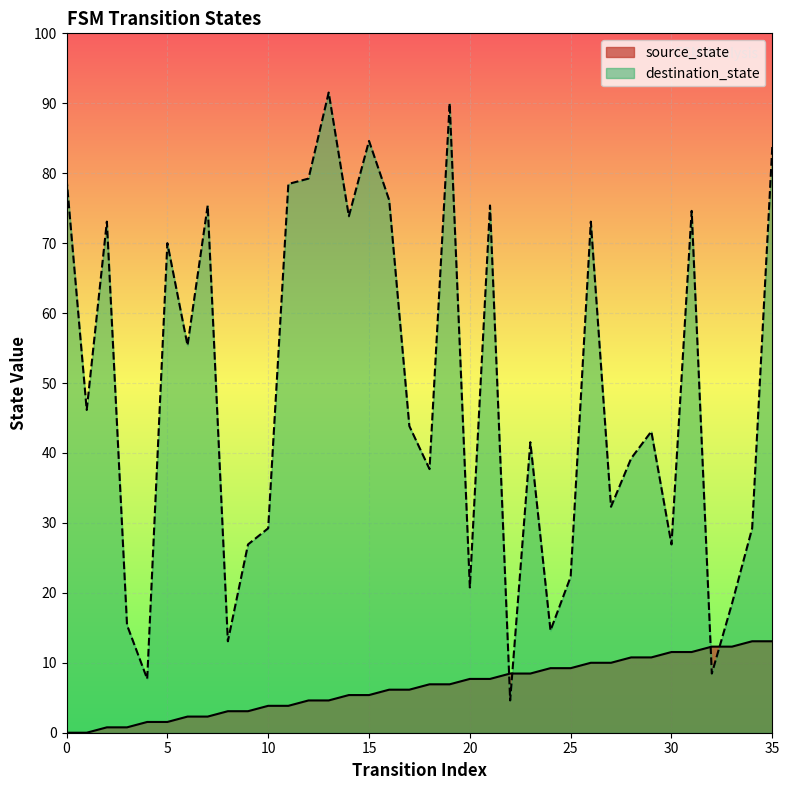

Which has a higher value, 19 or 6?

19